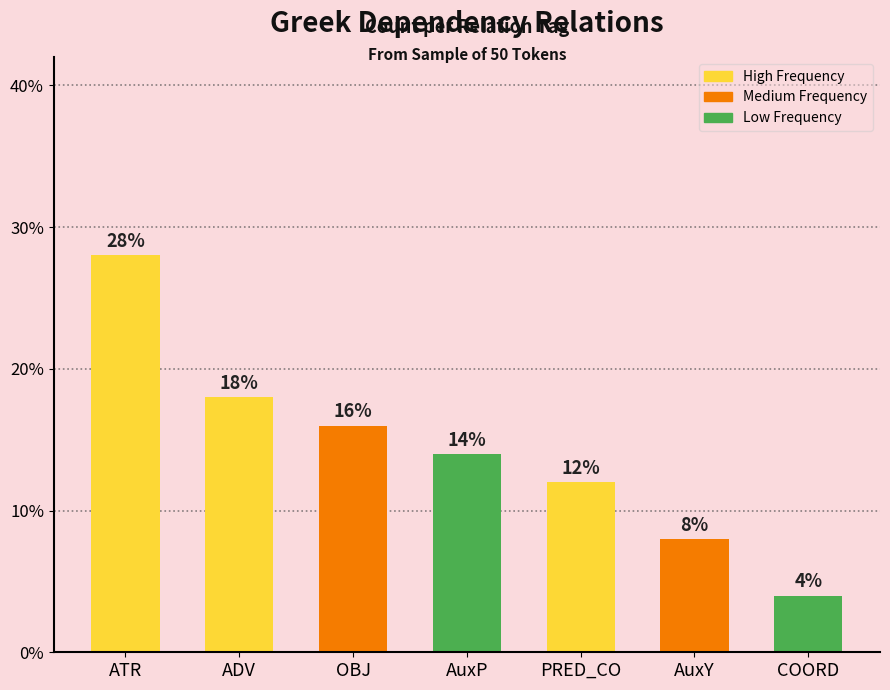

What is the change in value from ADV to AuxY?

-10.0